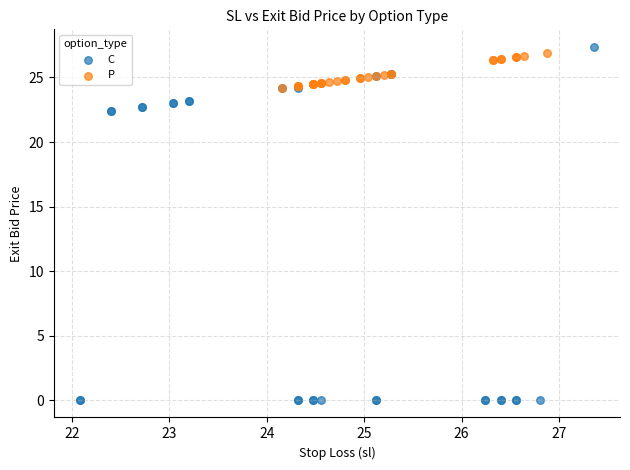

Which series has the widest spread of Y values?

C